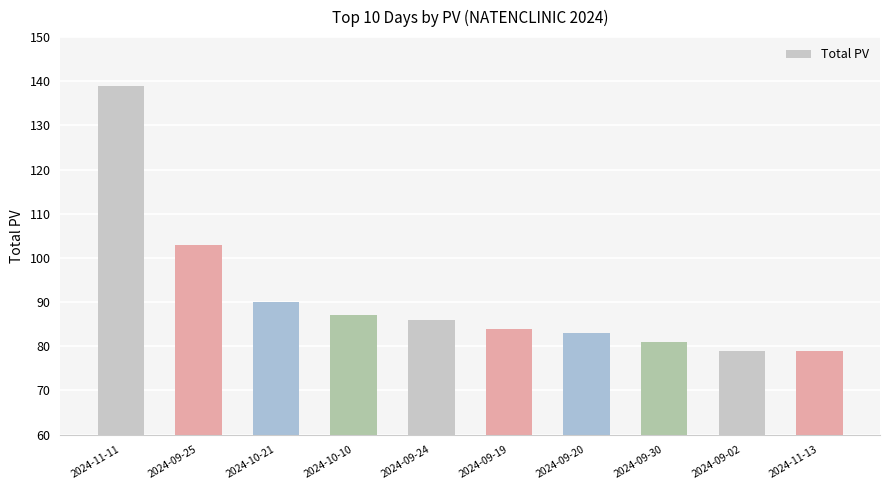

What is the change in value from 2024-09-24 to 2024-11-13?

-7